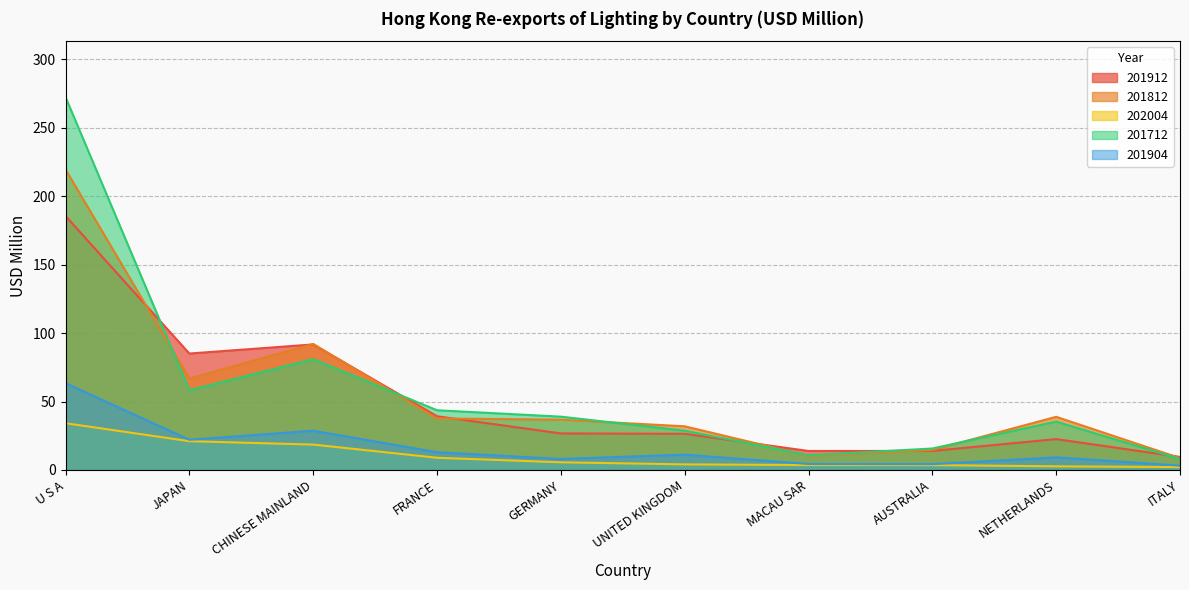

What position from the right is CHINESE MAINLAND?

8